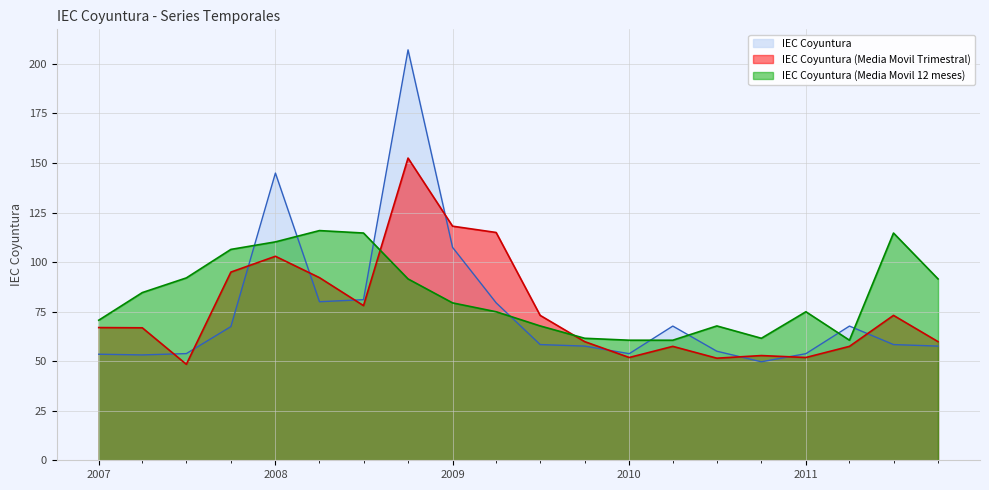

How many lines are shown in the chart?

3